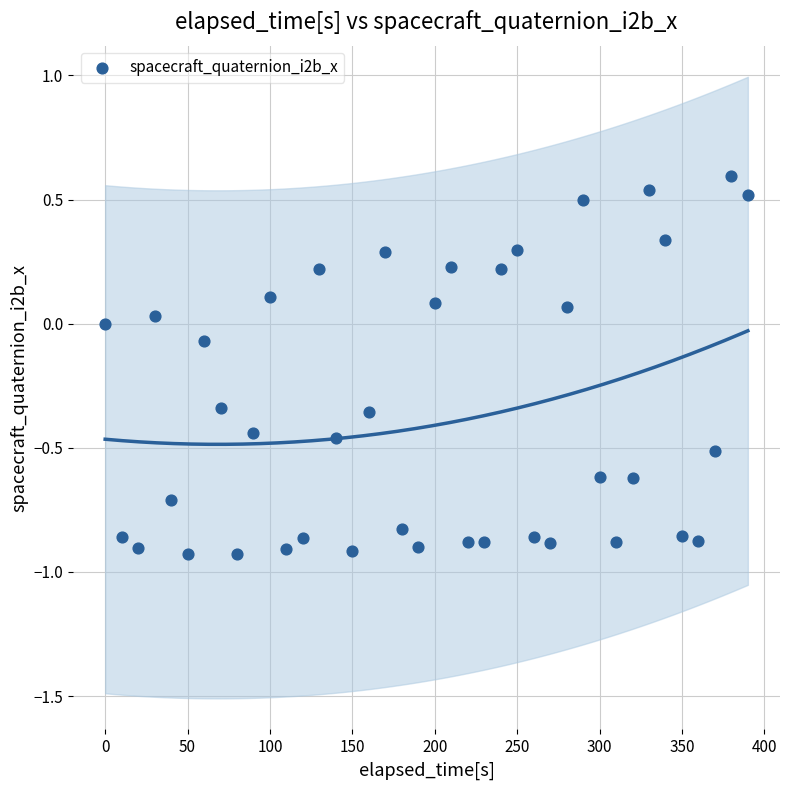

What is the range of X values (max minus min)?

390.0